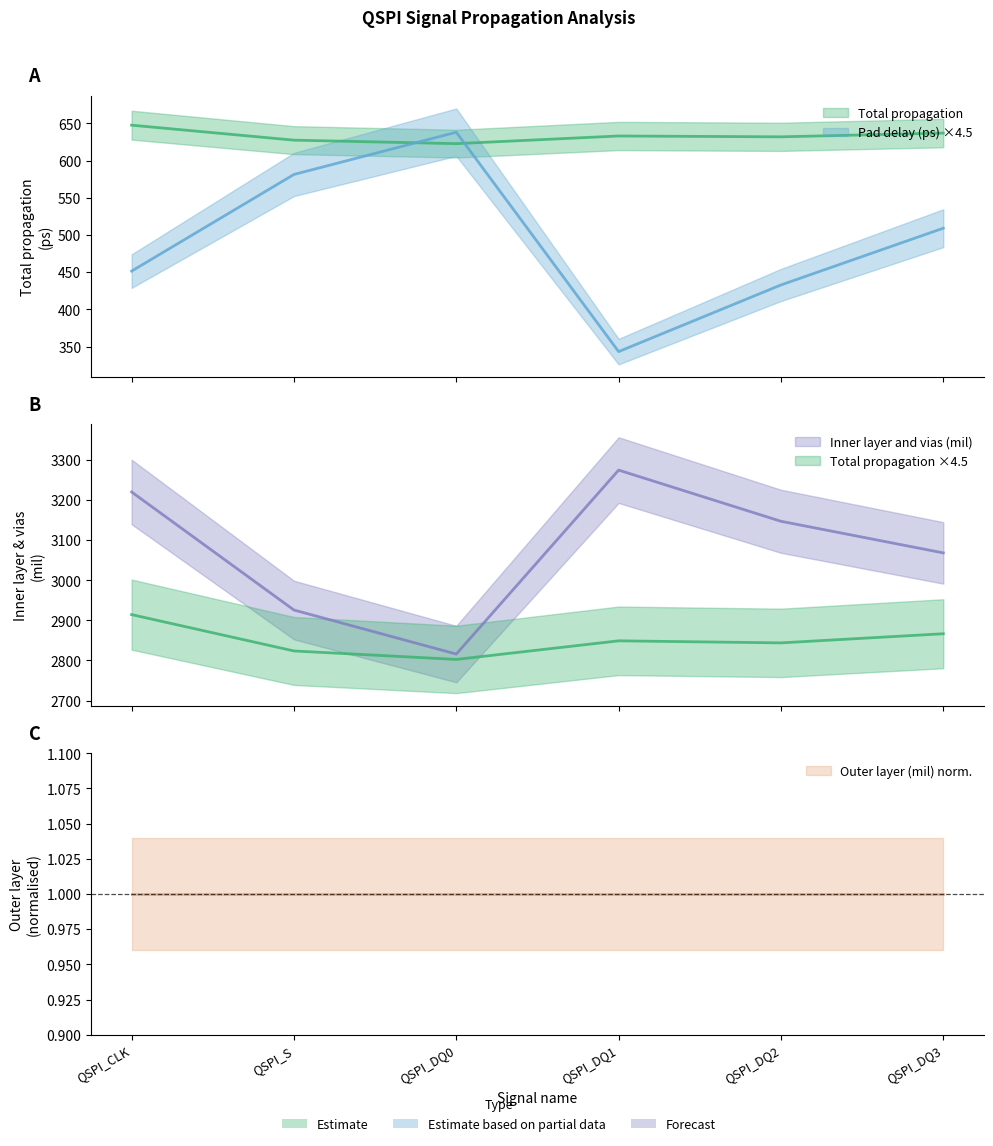

At which label is Inner layer and vias (mil) closest to 3045?

QSPI_DQ3